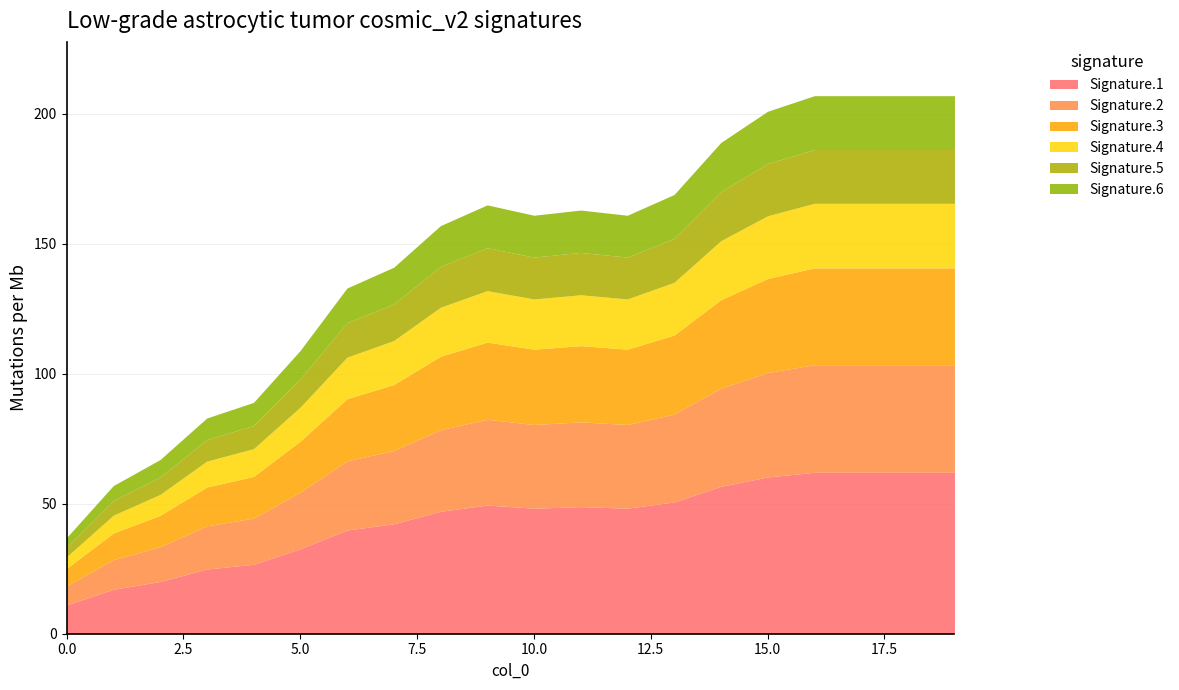

Is it true that the value at 5 is 193?

False